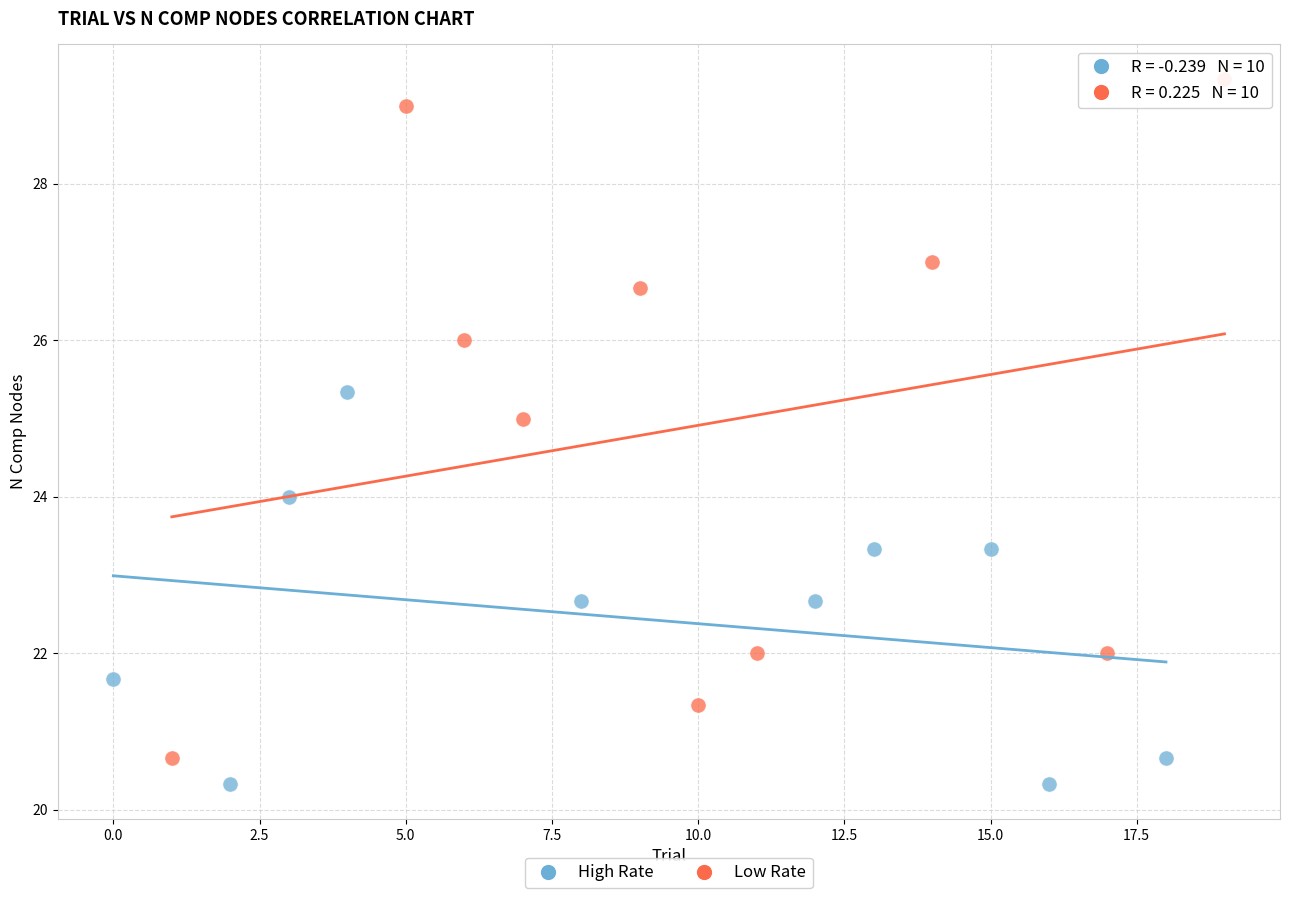

Which series has the widest spread of Y values?

Low Rate